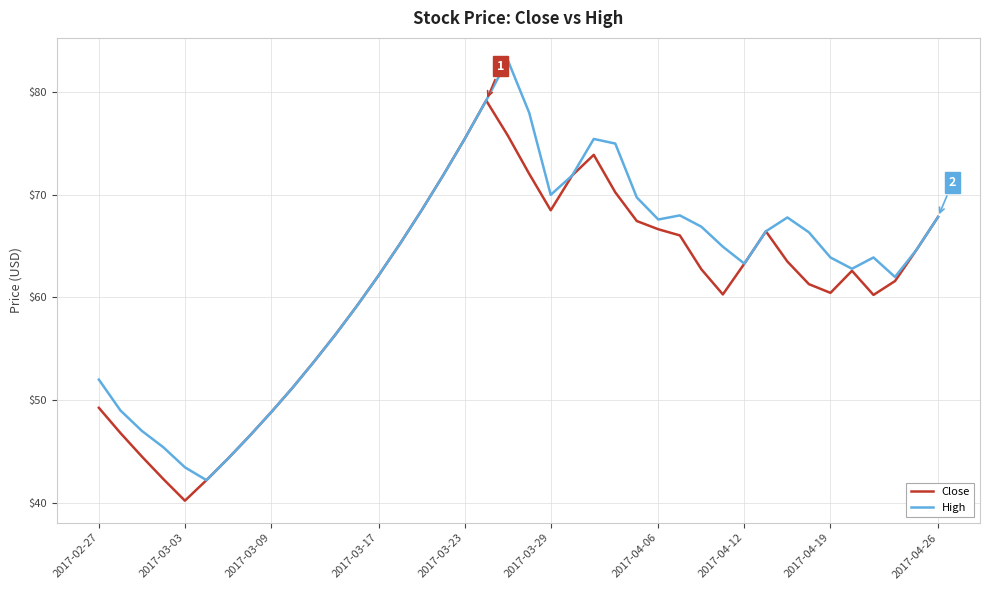

List the series in order of their peak value, lowest first.

Close, High